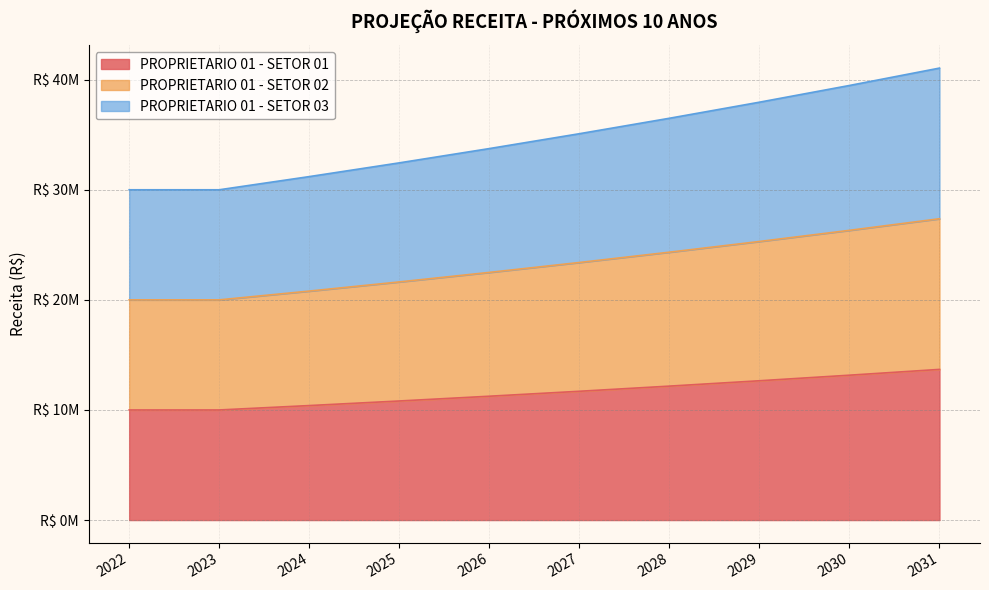

Reading left to right, transcribe all the data shown in this chart.

PROPRIETARIO 01 - SETOR 01: 10000000.0	10000000.0	10399000.0	10814960.0	11247558.4	11697460.7	12165359.2	12651973.5	13158052.5	13684374.6
PROPRIETARIO 01 - SETOR 02: 20000000.0	20000000.0	20798000.0	21629920.0	22495116.8	23394921.5	24330718.3	25303947.1	26316104.9	27368749.1
PROPRIETARIO 01 - SETOR 03: 30000000.0	30000000.0	31197000.0	32444880.0	33742675.2	35092382.2	36496077.5	37955920.6	39474157.4	41053123.7